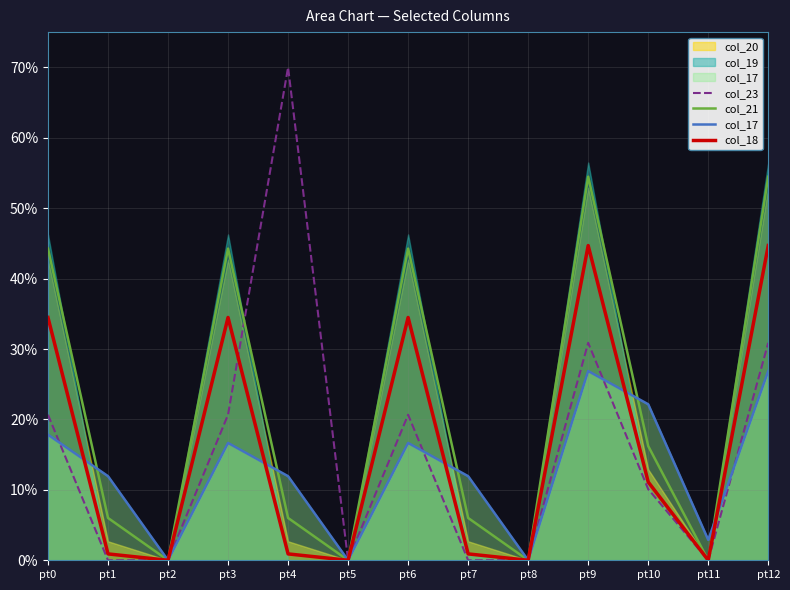

What is the difference between the maximum and minimum values in the col_18 series?

44.7